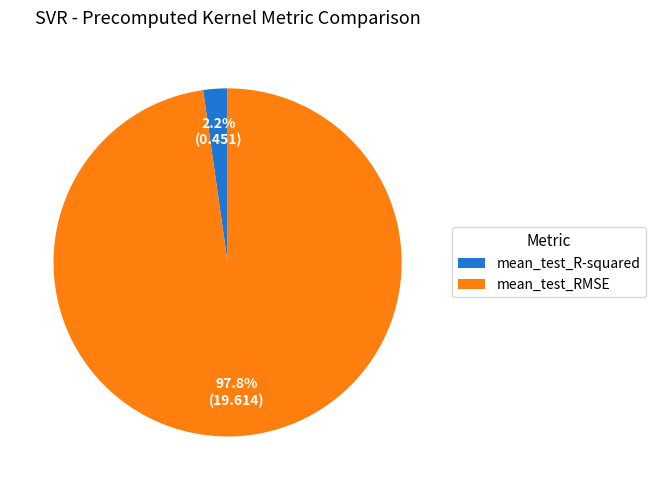

What percentage is NOT represented by mean_test_R-squared?

97.8%